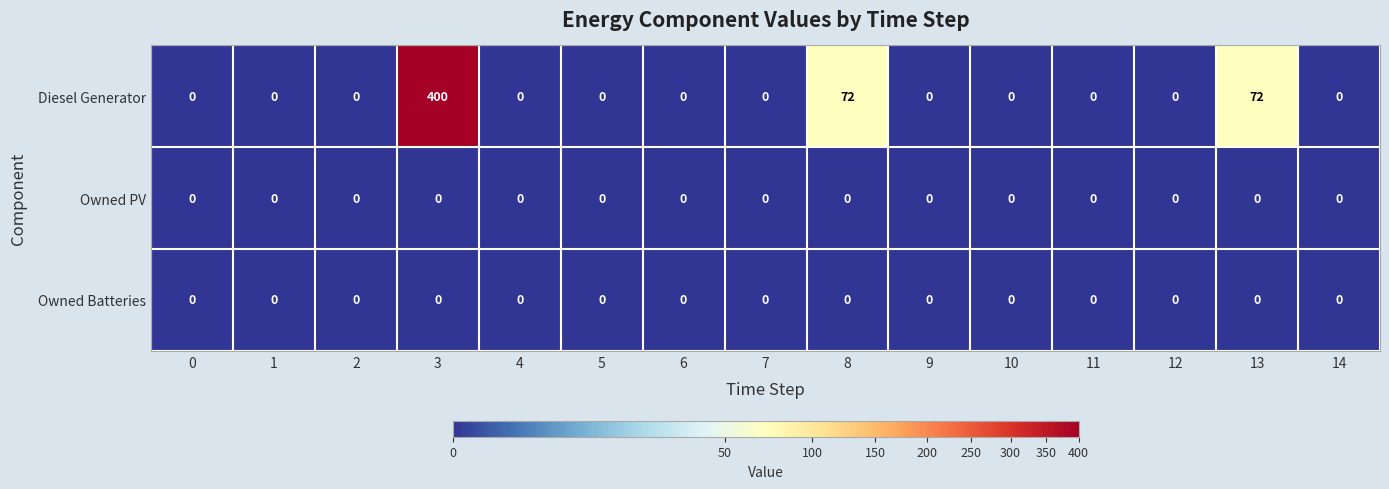

What is the greatest value displayed?

400